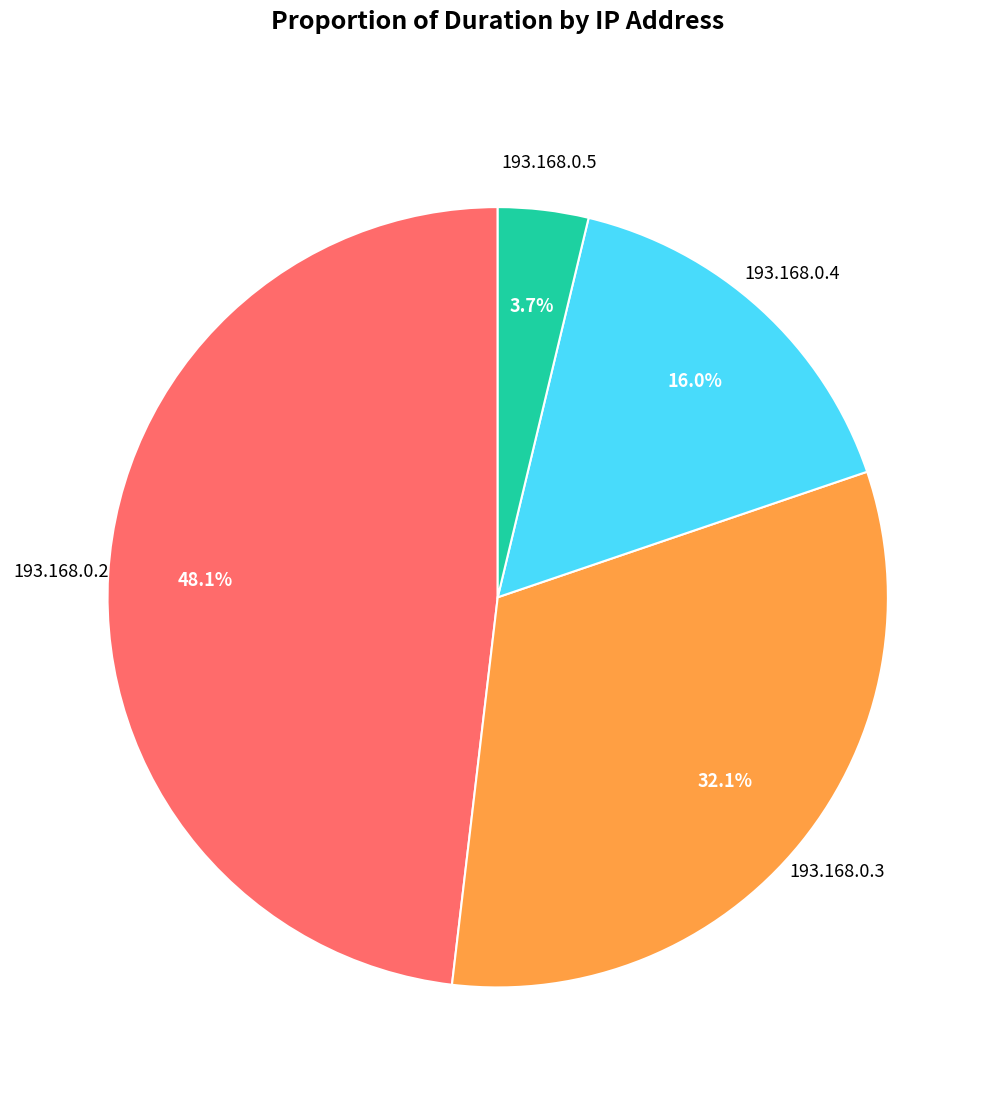

Does any single category account for the majority?

No